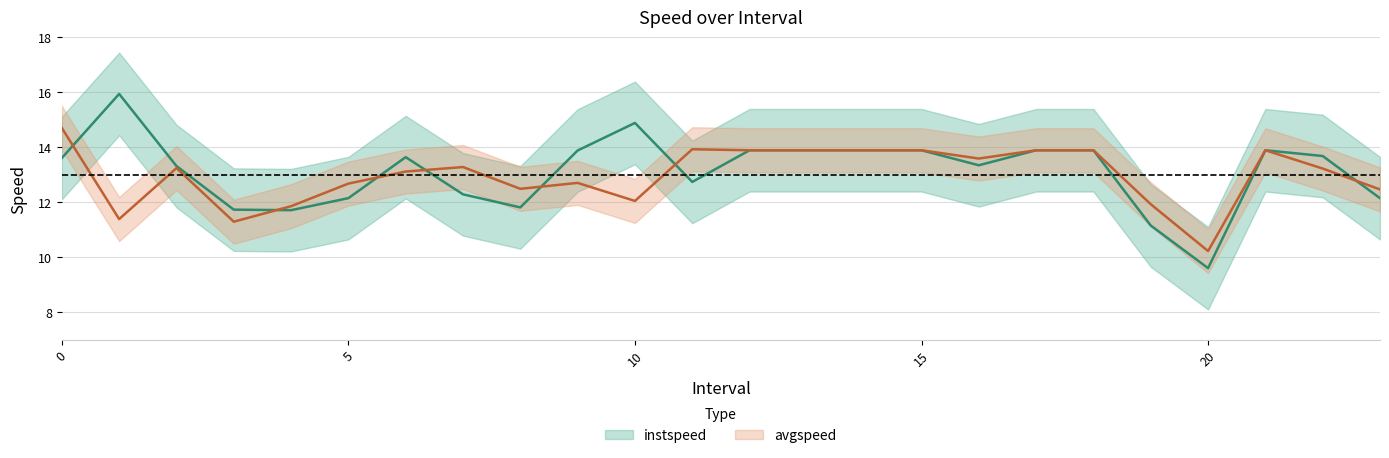

Which label corresponds to the largest value in the chart?

1.0